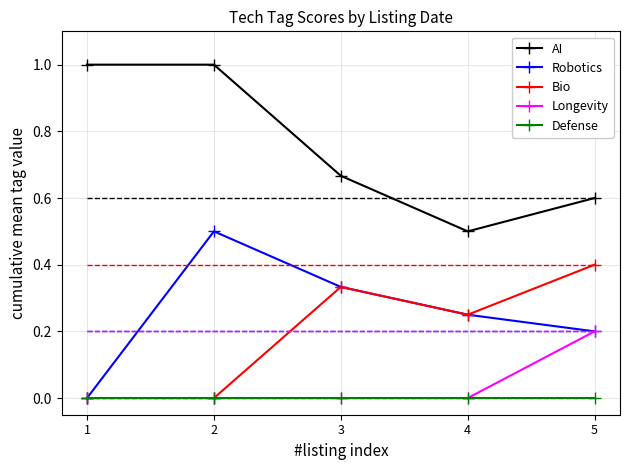

What is the total value across all series at 5?

1.4